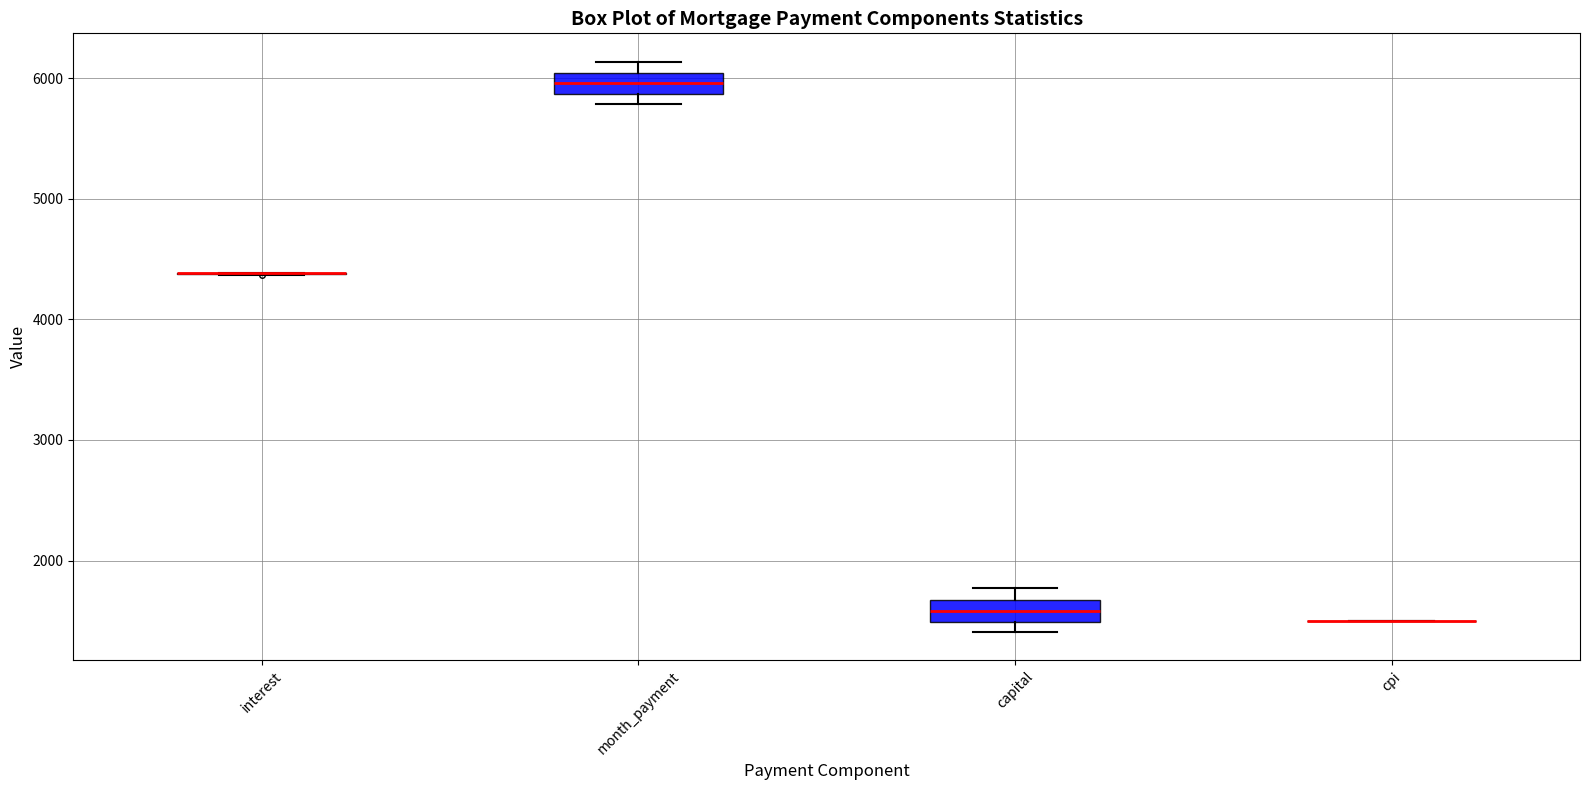

Where is the upper edge of the box for month_payment on the y-axis? The values are not printed on the chart, so give them approximately, as read against the axis.

6000